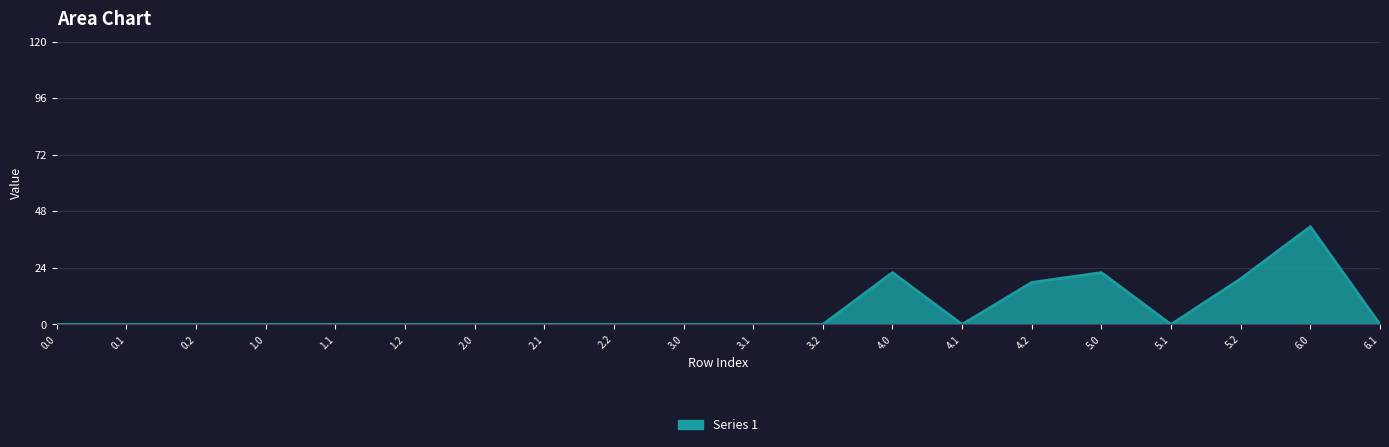

Which has a higher value, 6.0 or 6.1?

6.0